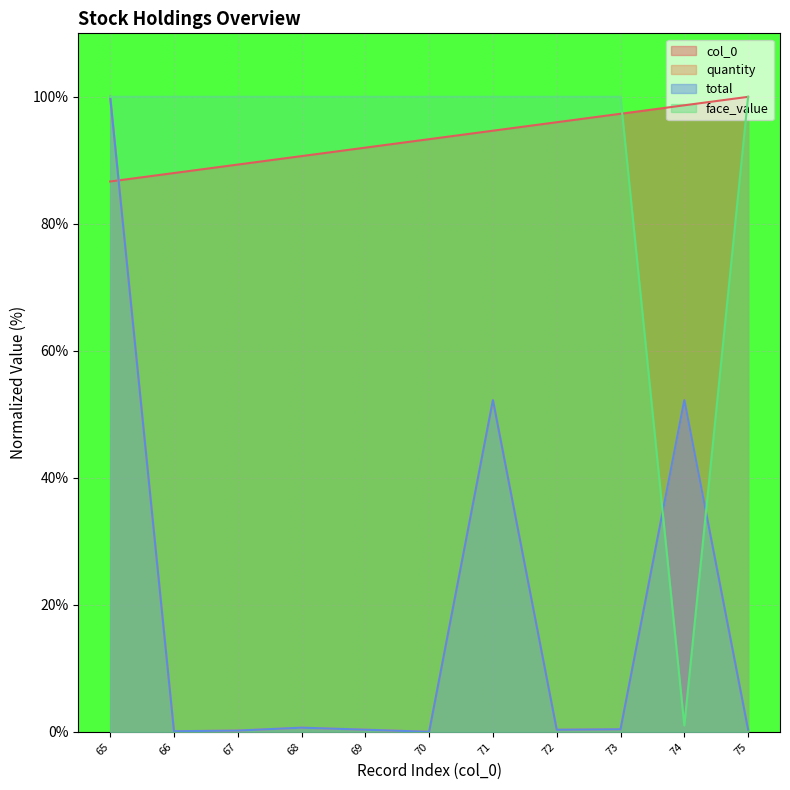

What is the maximum value shown in the chart?

100.0